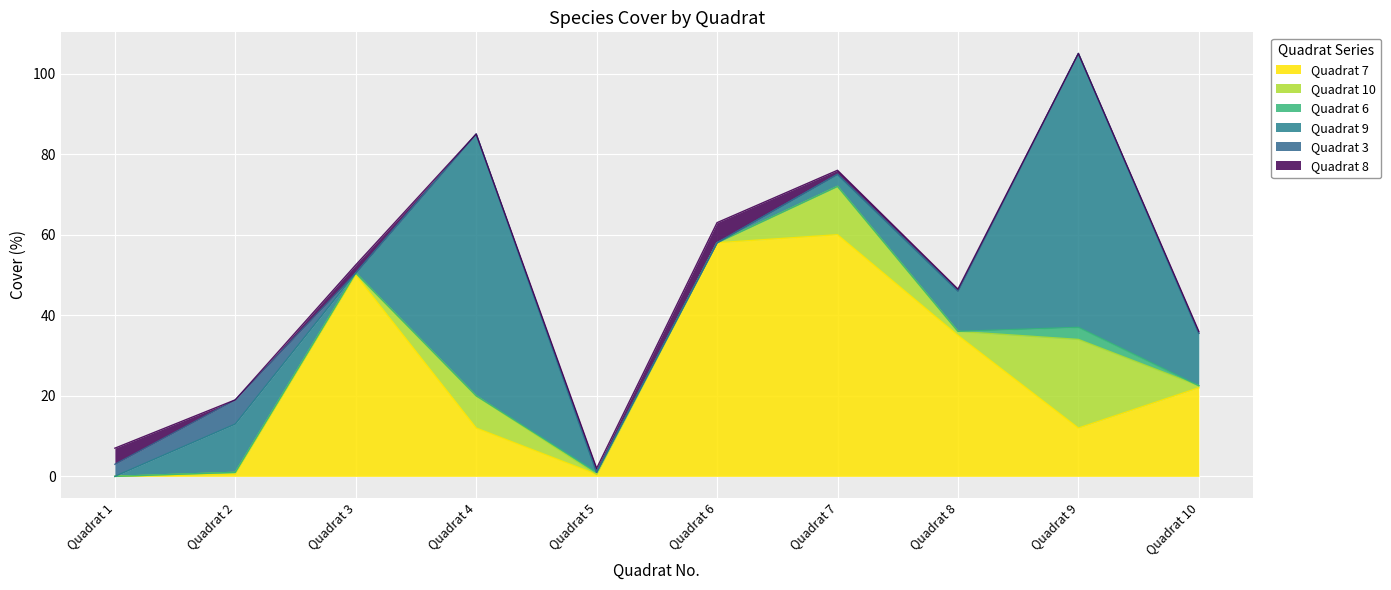

Where do Quadrat 7 and Quadrat 9 first cross each other?

Quadrat 2 and Quadrat 3